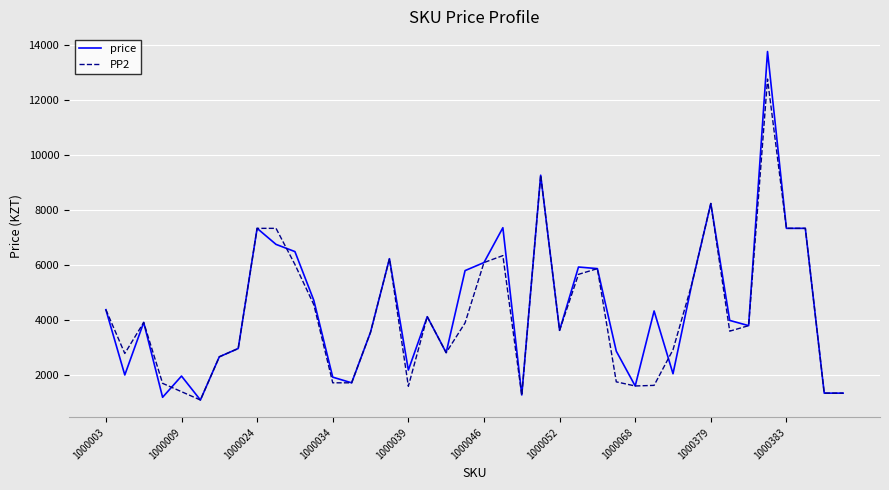

What is the minimum value shown in the chart?

1101